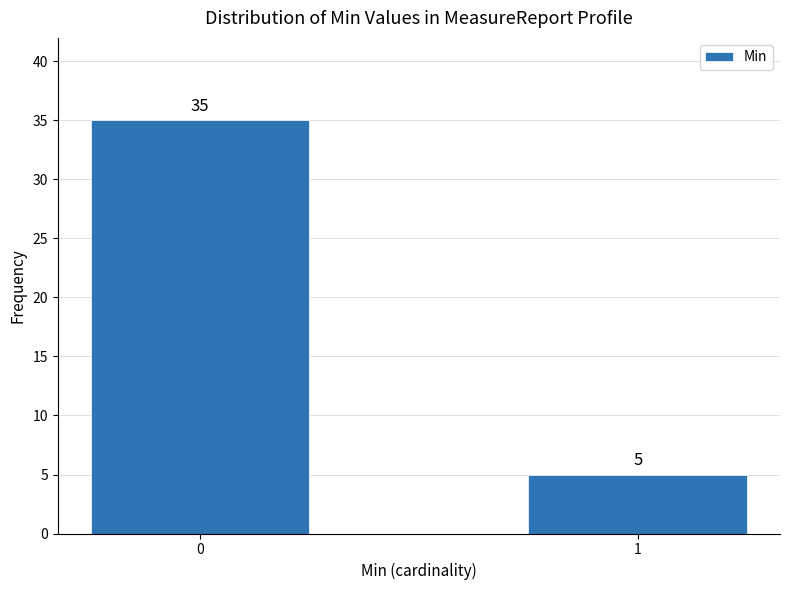

Reading left to right, extract all data points from this chart.

0=35	1=5